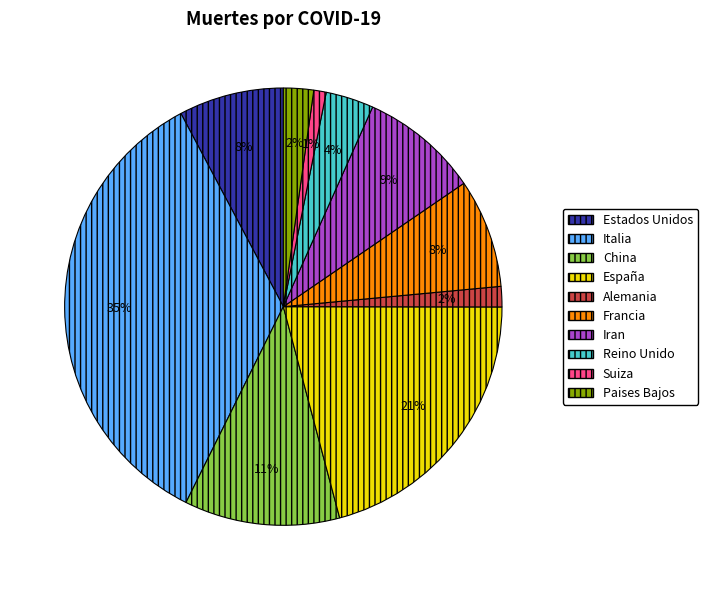

Is the sum of Reino Unido and Estados Unidos greater than half?

No